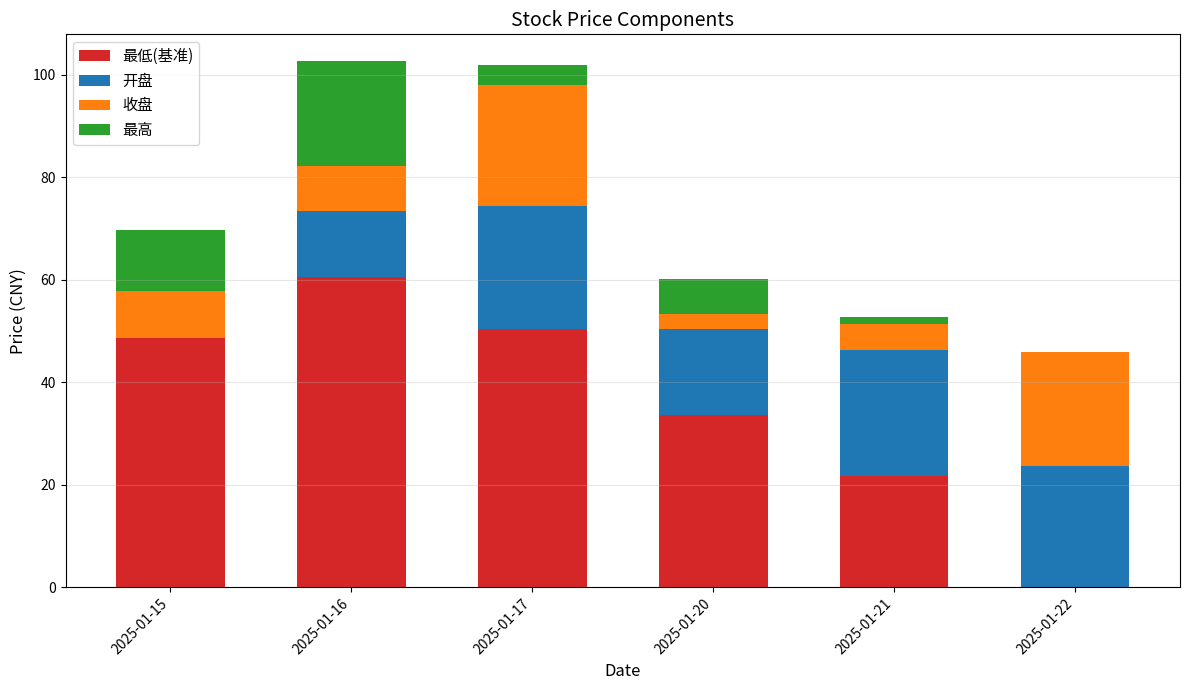

At which label is 最低(基准) closest to 30?

2025-01-20